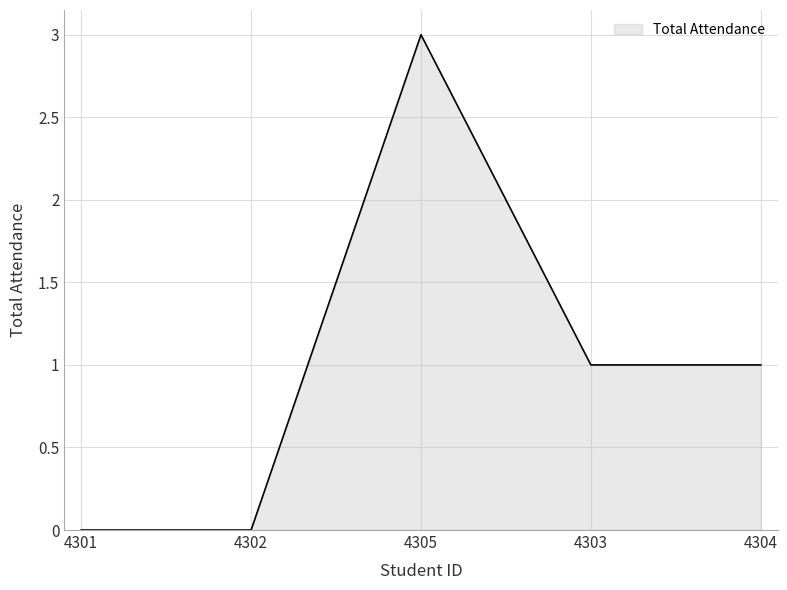

What is the sum of the values at 4303 and 4304?

2